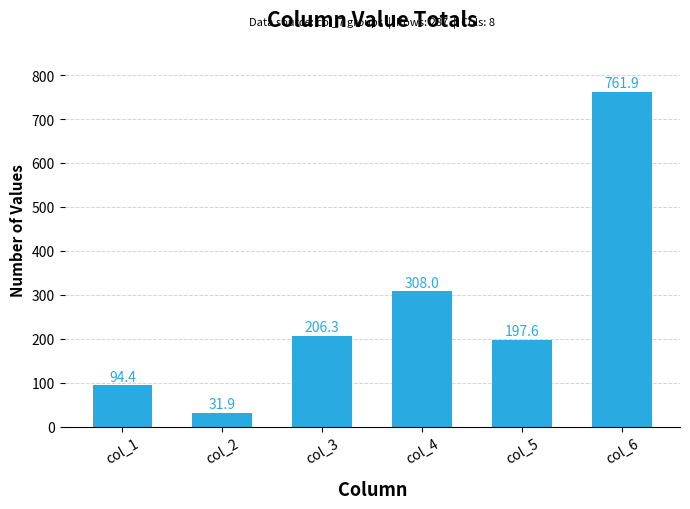

What value does the data have at col_4?

308.0